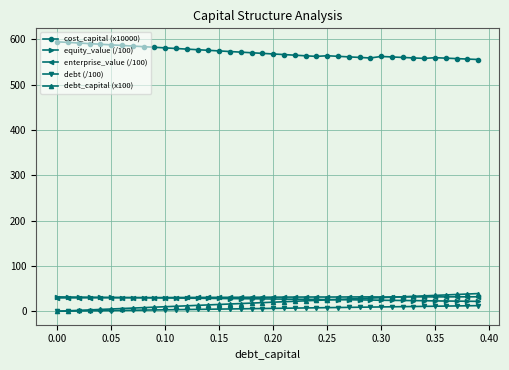

What is the value of the enterprise_value (/100) point at the 19th from the left?

30.9